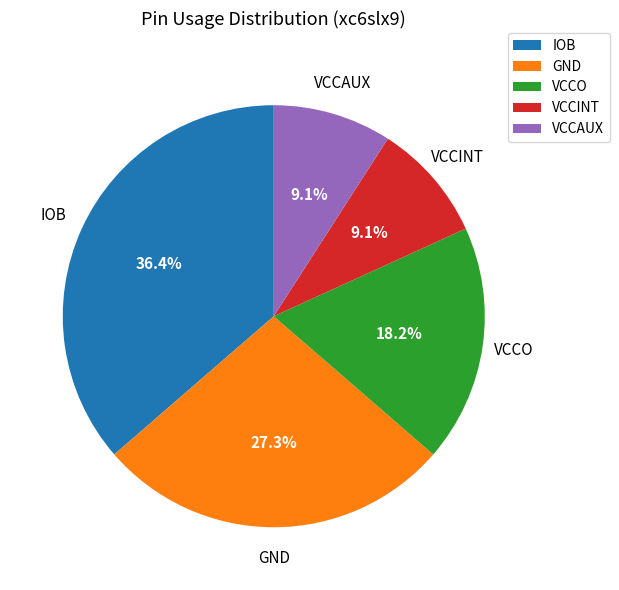

Between VCCO and VCCAUX, which is larger?

VCCO